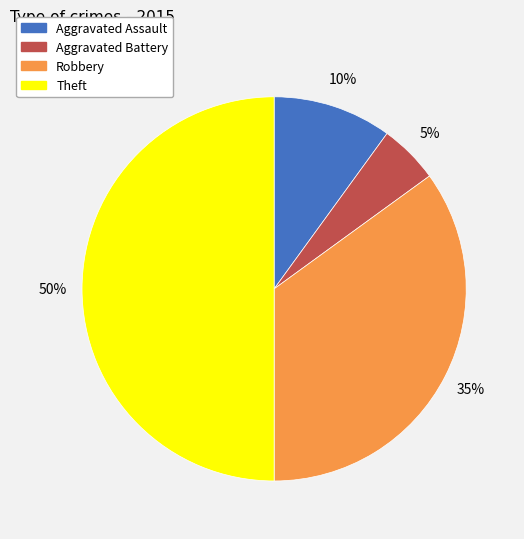

What is the ratio of the value at Theft to the value at Aggravated Battery?

10.0